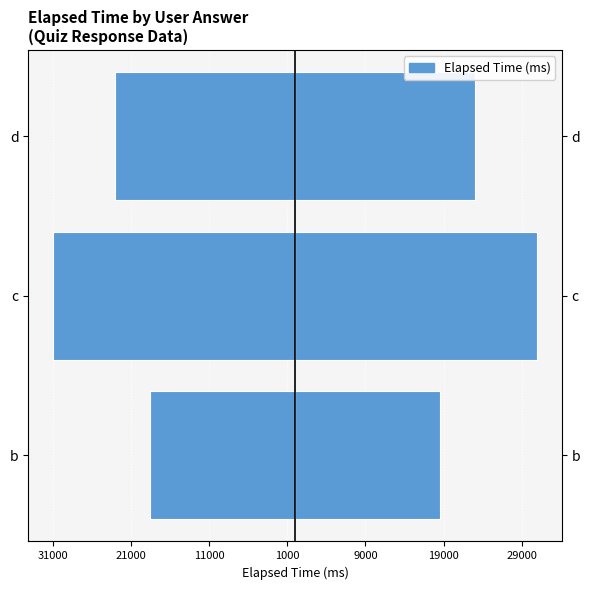

Reading left to right, extract all data points from this chart.

Left (mirrored): -18500	-31000	-23000
Elapsed Time (ms): 18500	31000	23000